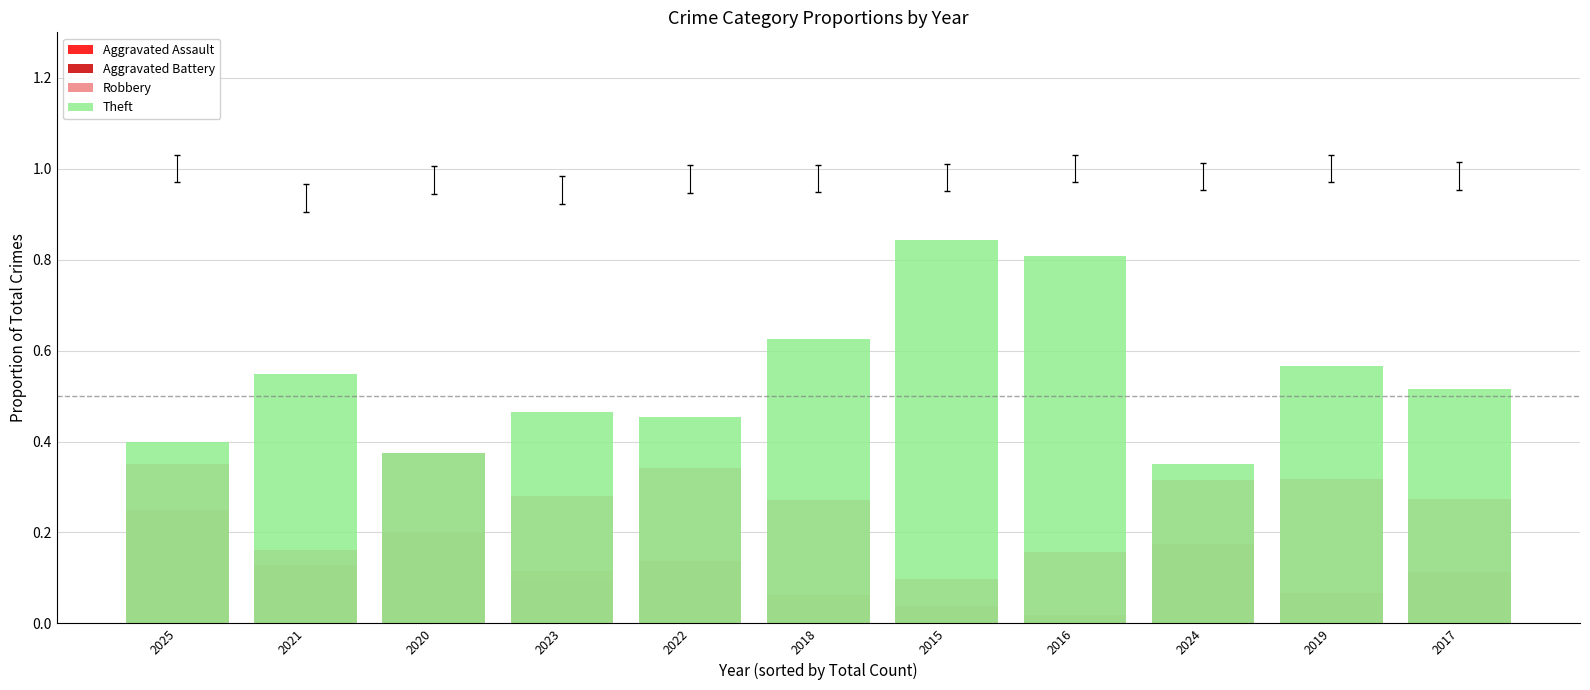

What position from the right is 2025?

11